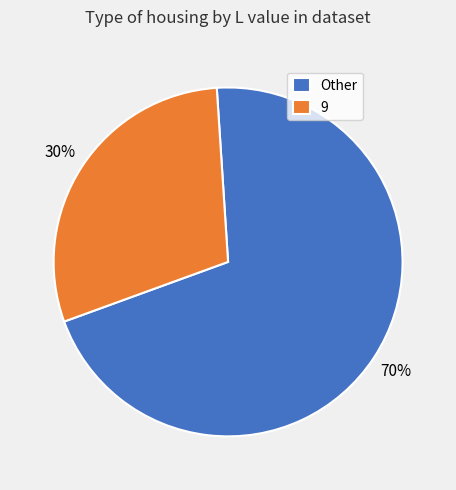

What percentage is the Other slice, to the nearest percent?

70%